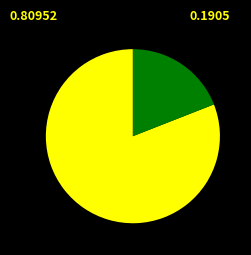

Is there a majority slice in this chart?

Yes